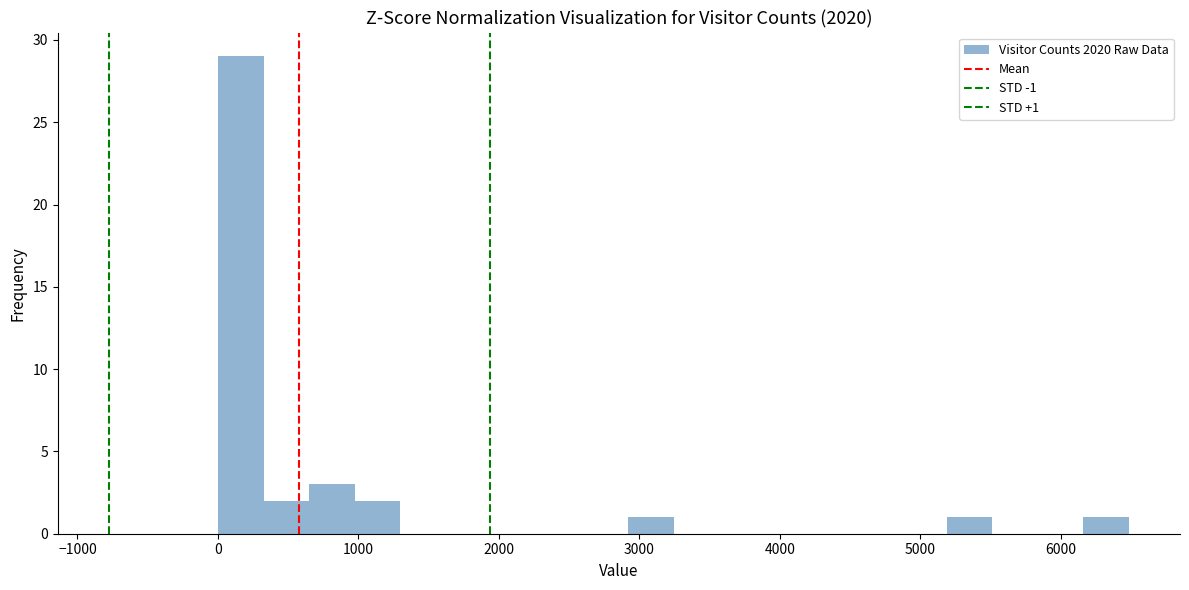

Around what value on the x-axis is the tallest bar? Give the approximate position of its centre, as read against the axis.

200